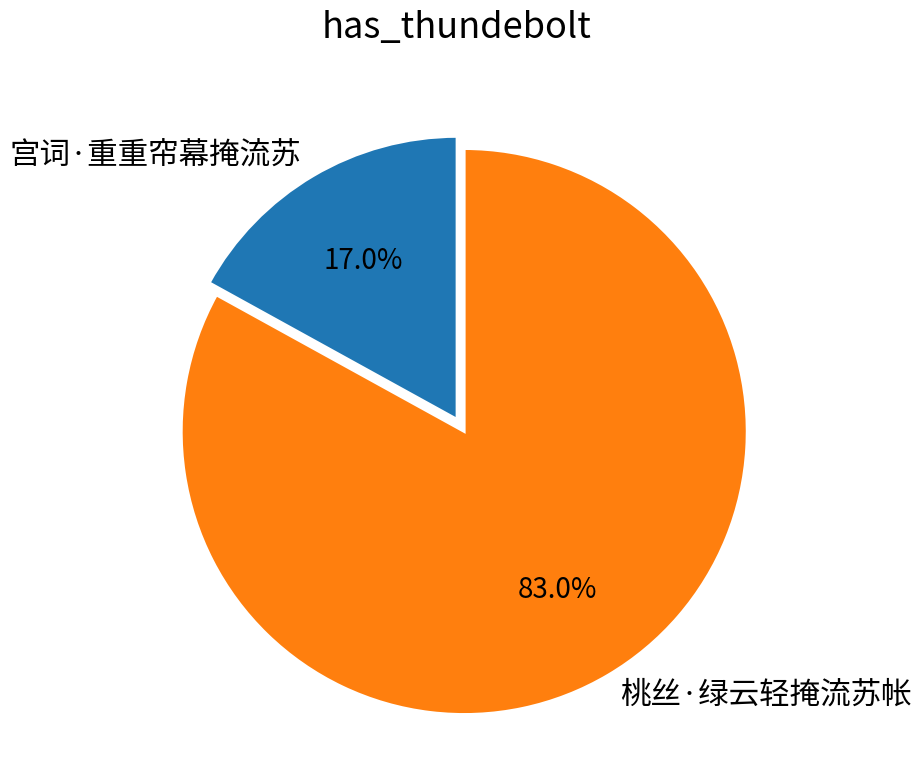

Does any single category account for the majority?

Yes